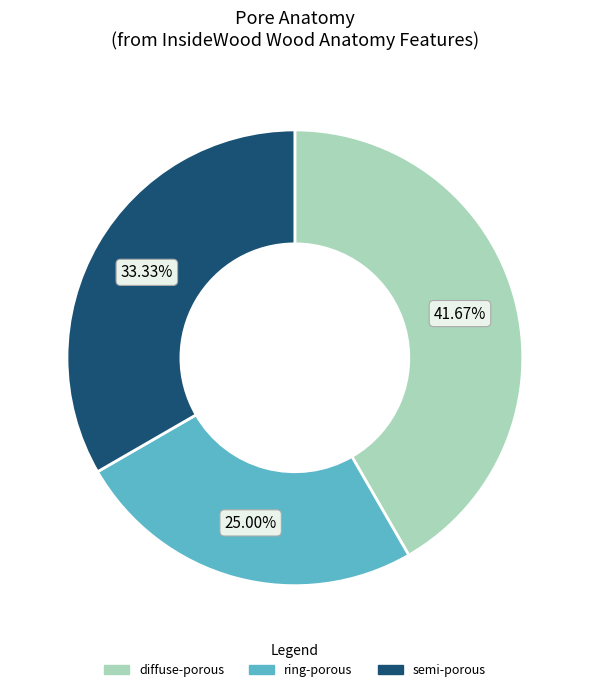

To the nearest percent, what portion does semi-porous represent?

33%